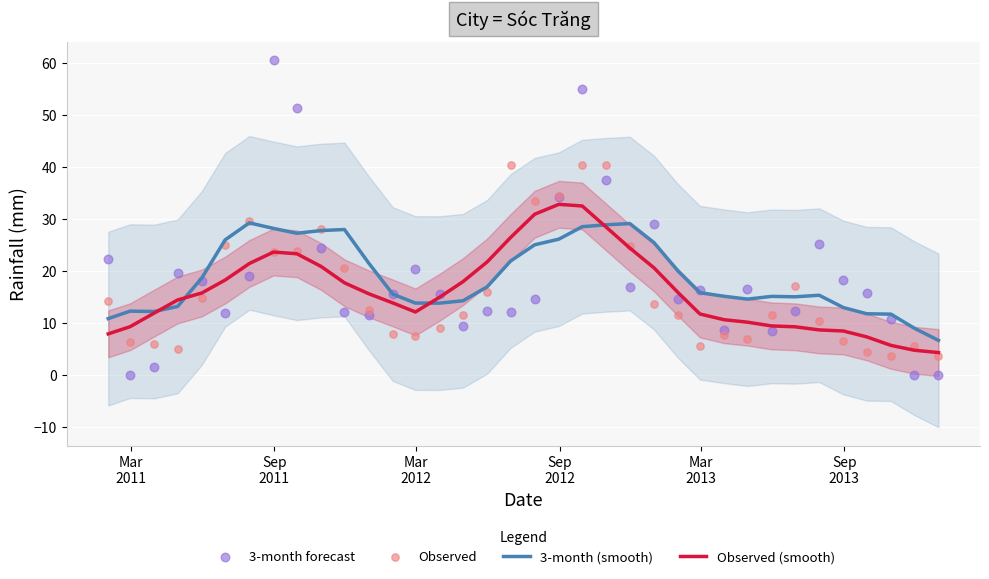

What are all the series names shown in the legend?

3-month (smooth), Observed (smooth), 3-month forecast, Observed